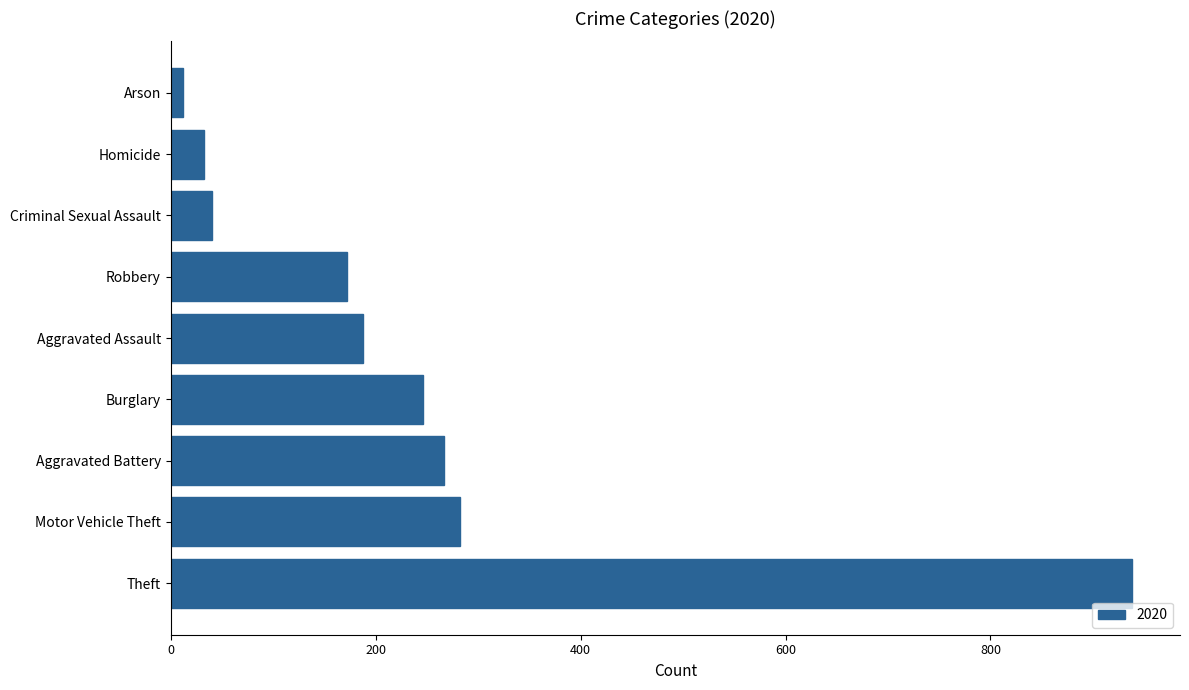

Are the bars horizontal?

Yes